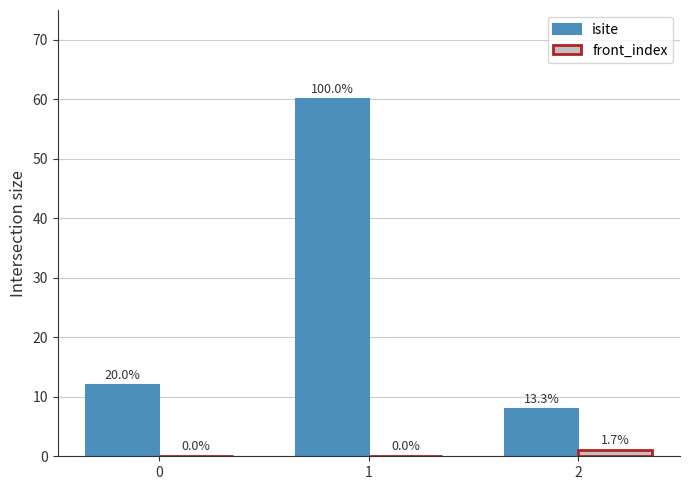

What are all the series names shown in the legend?

isite, front_index